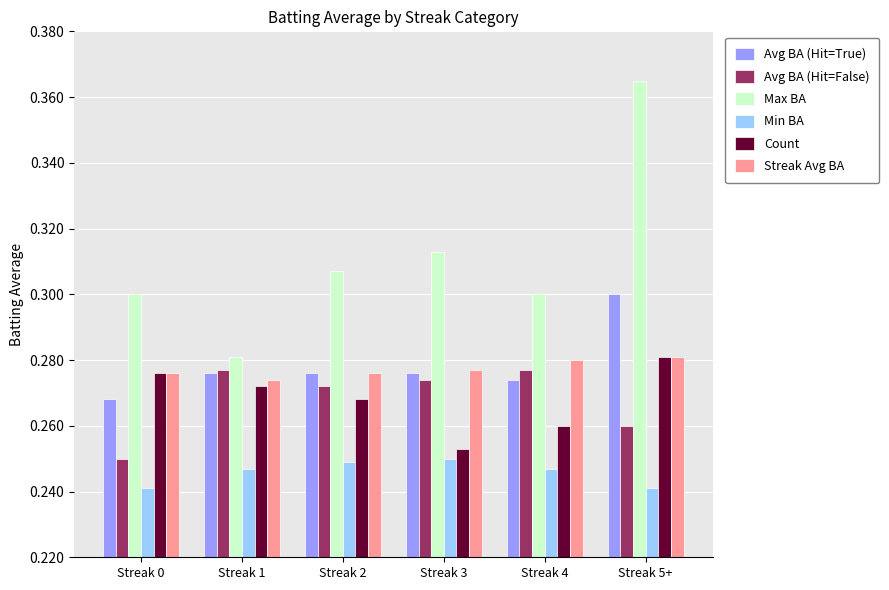

What is the label of the 4th bar from the left?

Streak 3